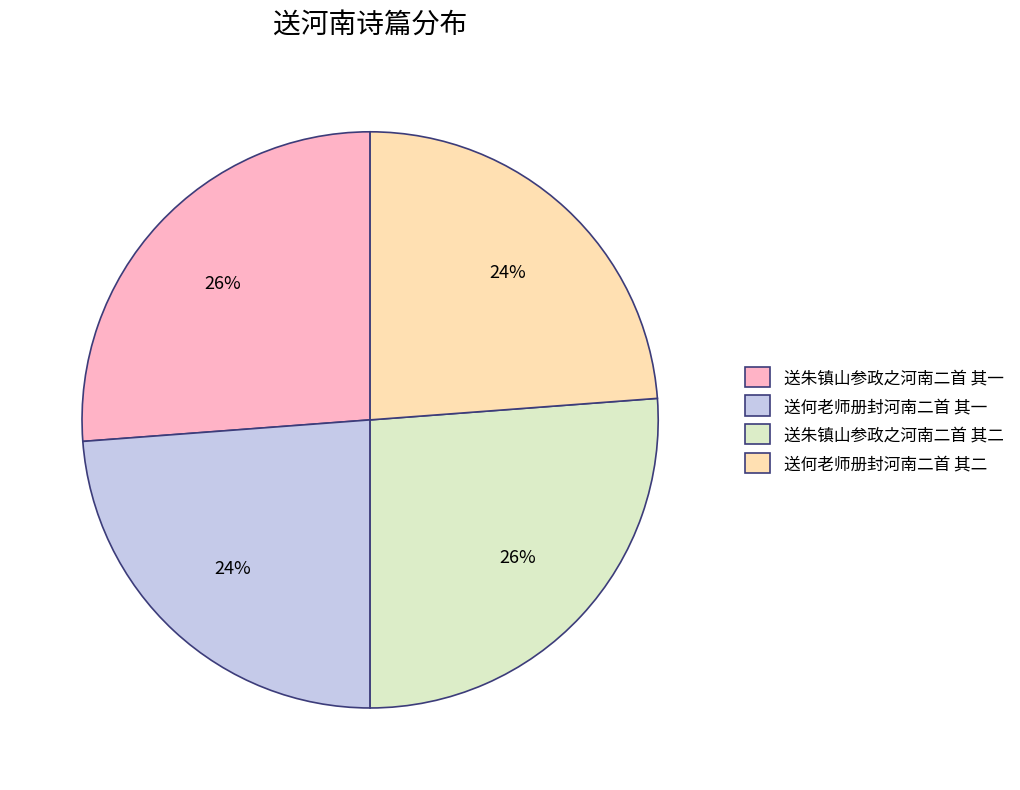

Count the number of slices in the pie.

4